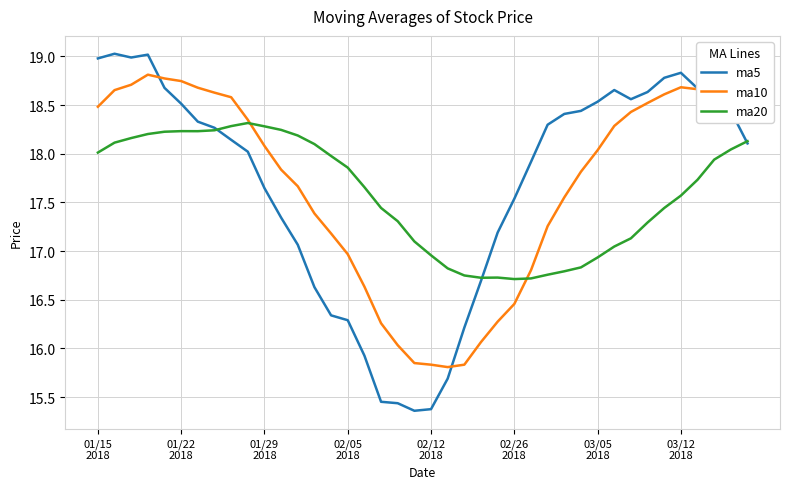

What is the maximum value shown in the chart?

19.0